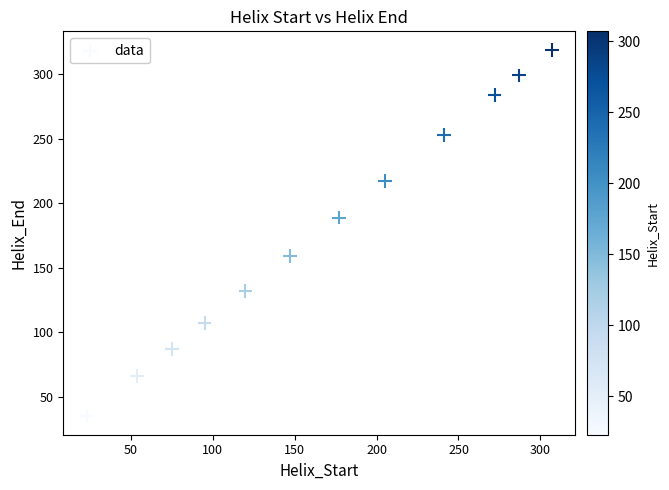

What is the average X value?

167